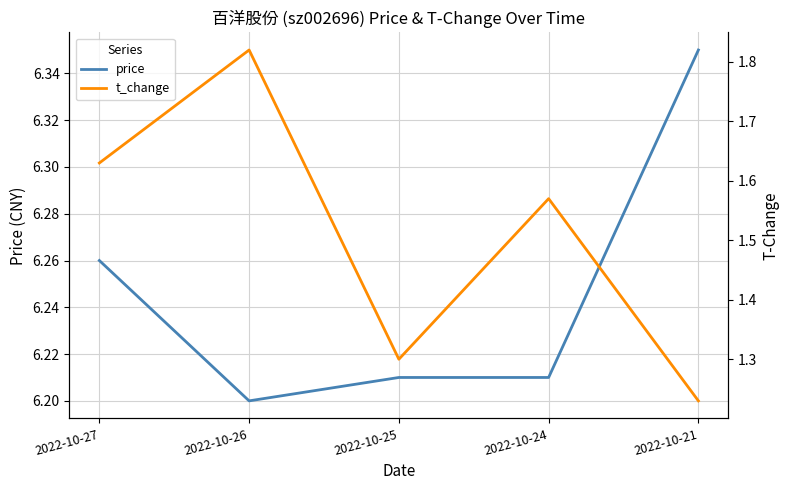

True or false: price and t_change intersect in this chart.

False